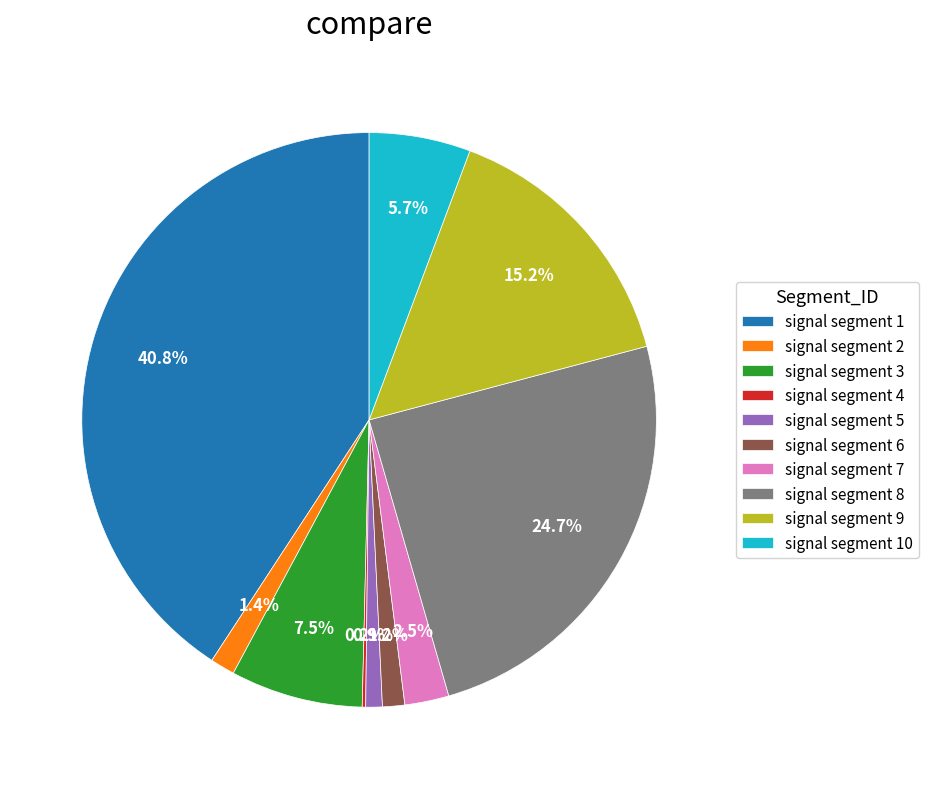

True or false: signal segment 5 accounts for 11% of the total.

False